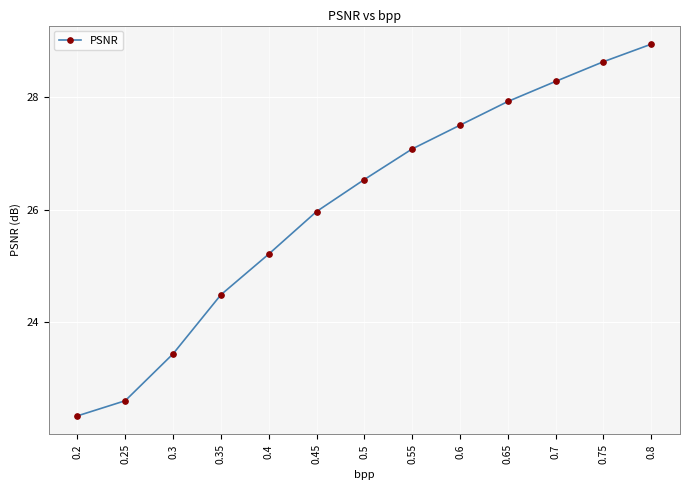

How many distinct data groups are displayed?

1